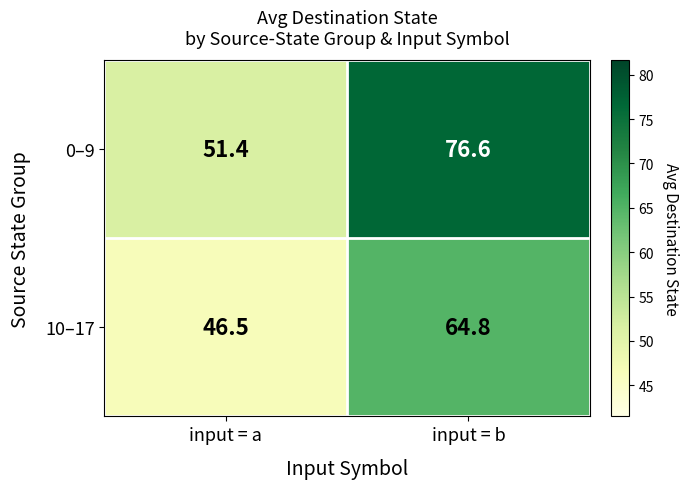

At which category is the sum across all series the highest?

input = b